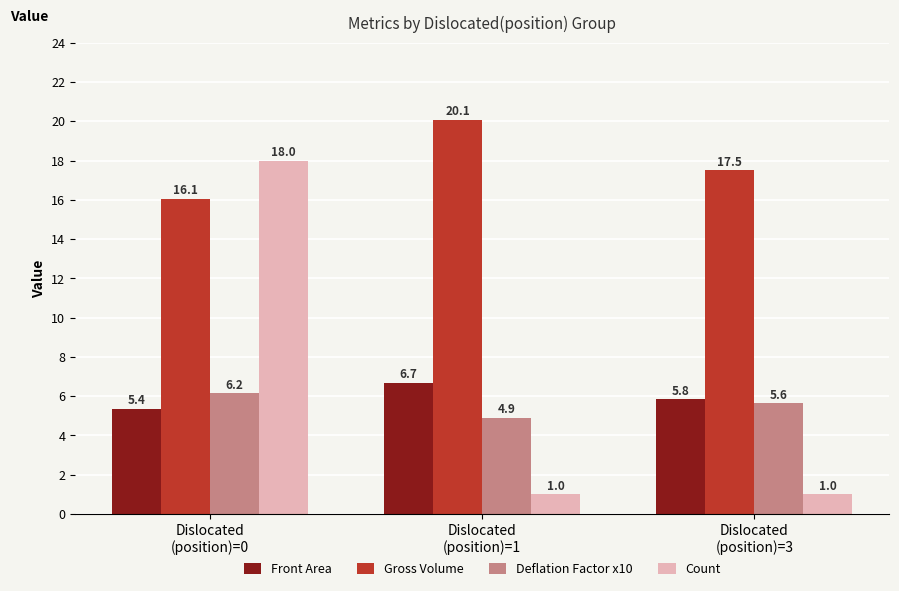

What is the highest value of the Gross Volume series?

20.1